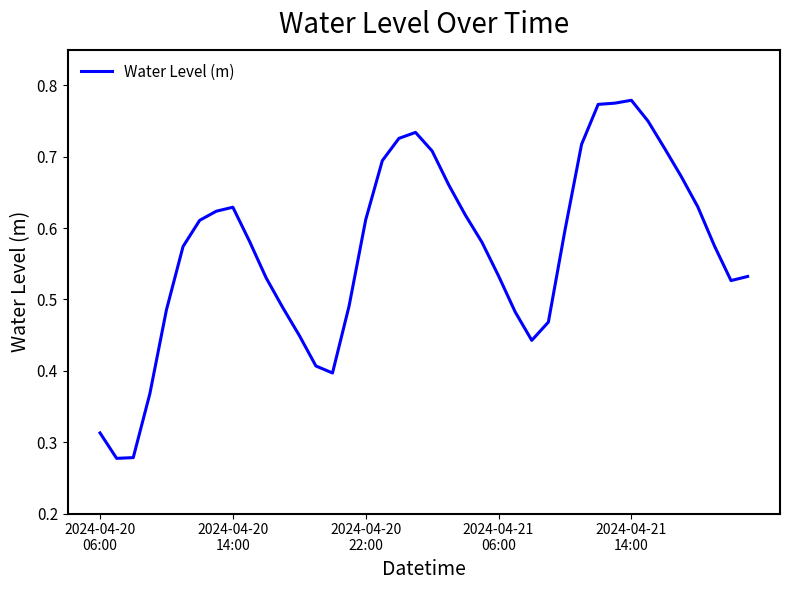

Does the chart have visible grid lines?

No